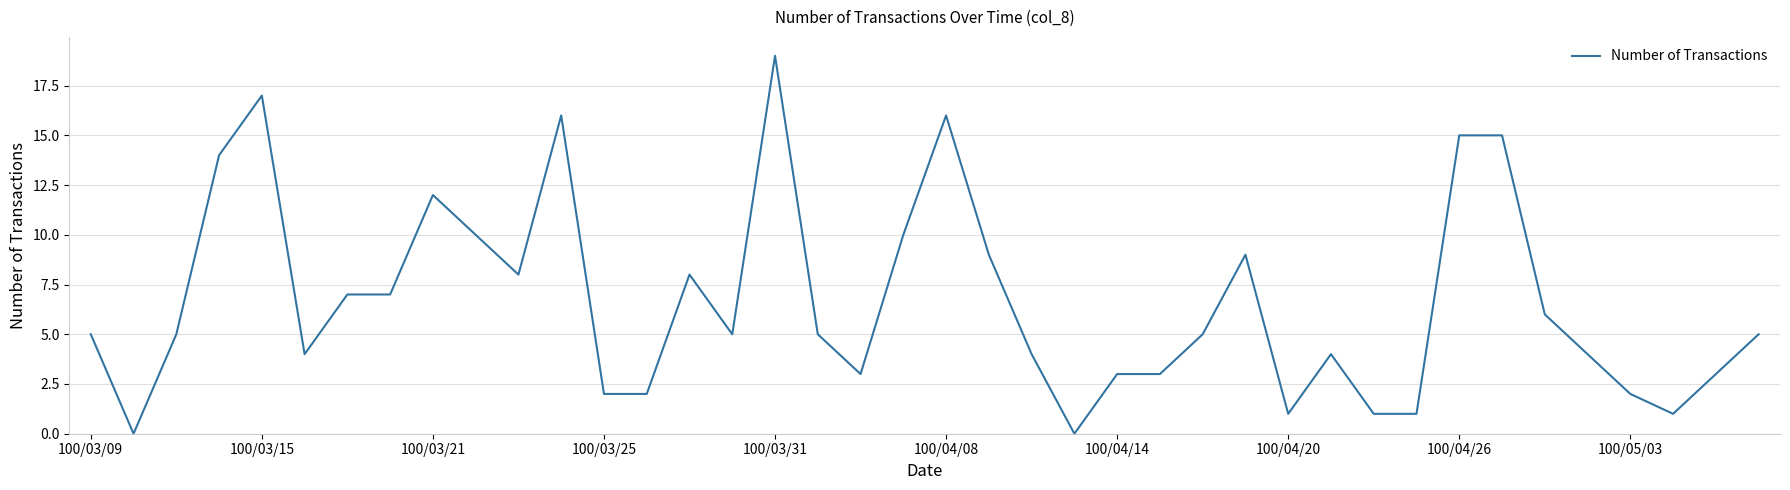

What is the greatest value displayed?

19